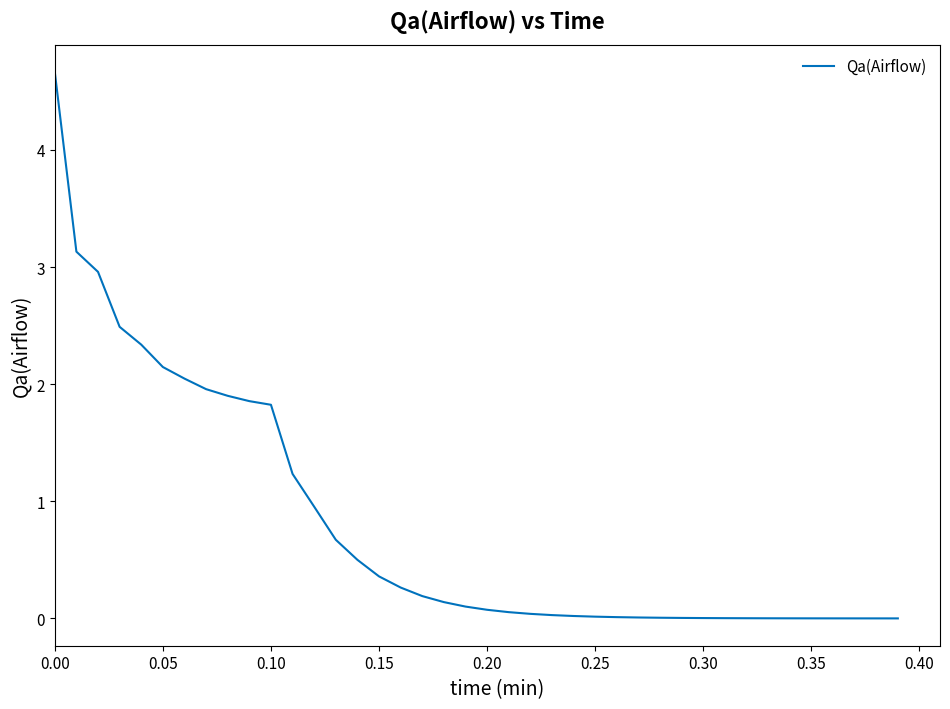

What is the difference between the maximum and minimum values?

4.7